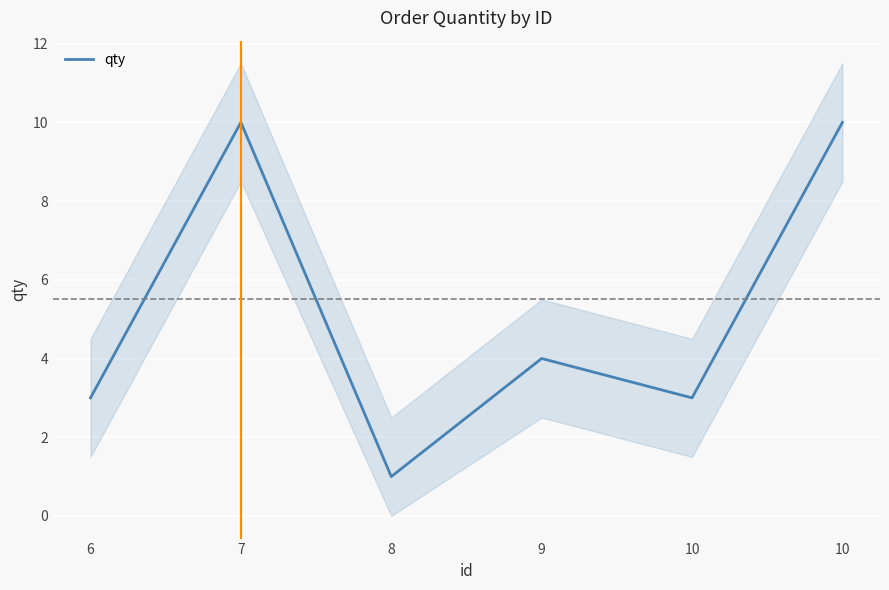

Reading left to right, transcribe all the data shown in this chart.

6=3	7=10	8=1	9=4	10=3	10=10